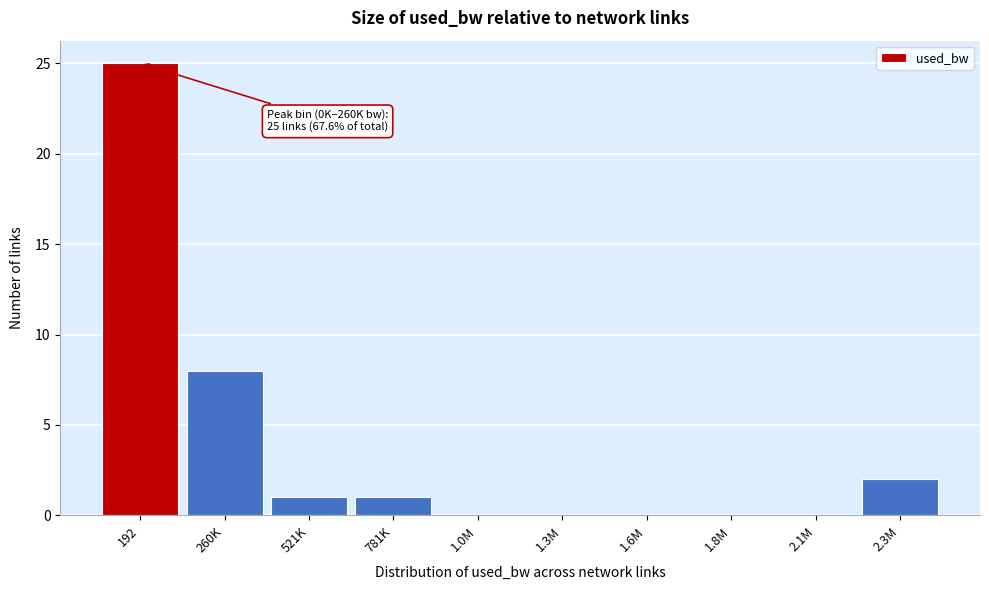

Reading left to right, extract all data points from this chart.

192=25	260K=8	521K=1	781K=1	1.0M=0	1.3M=0	1.6M=0	1.8M=0	2.1M=0	2.3M=2